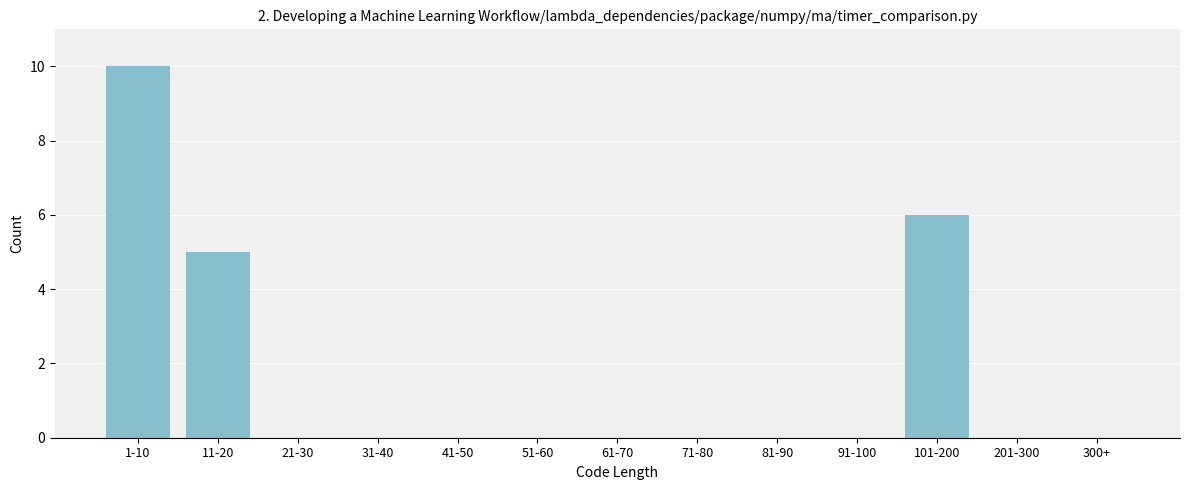

Reading left to right, extract all data points from this chart.

1-10=10	11-20=5	21-30=0	31-40=0	41-50=0	51-60=0	61-70=0	71-80=0	81-90=0	91-100=0	101-200=6	201-300=0	300+=0